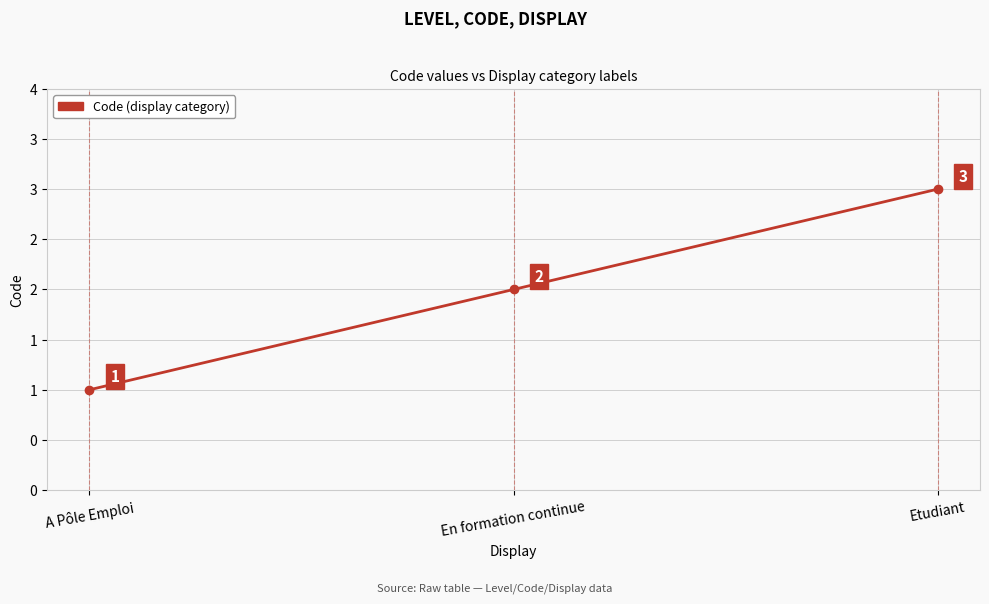

At which category does the chart reach its minimum across all series?

A Pôle Emploi